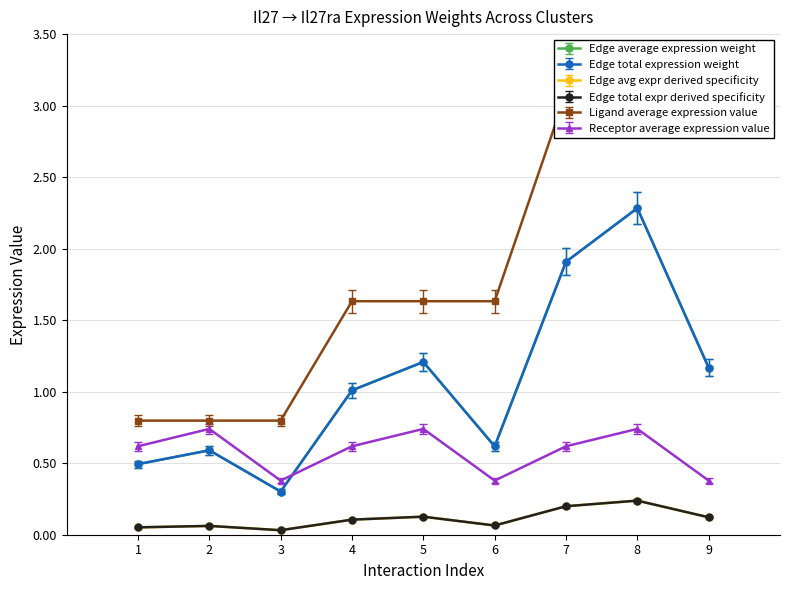

True or false: Edge total expression weight and Ligand average expression value cross at least once.

False